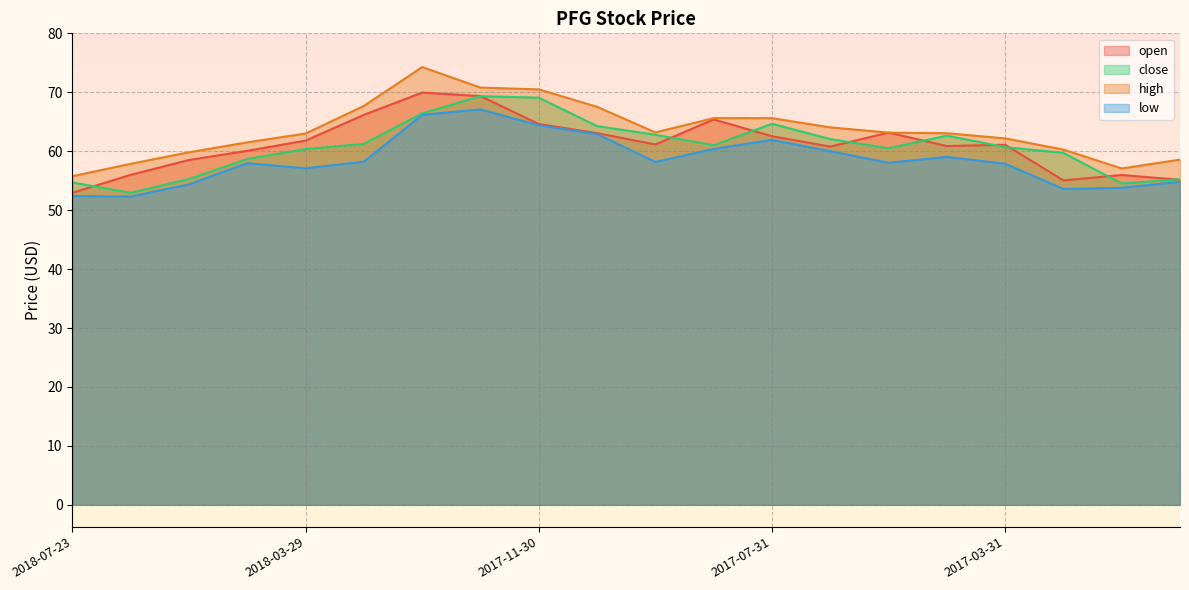

Where does the high series first go above 63?

2018-03-29